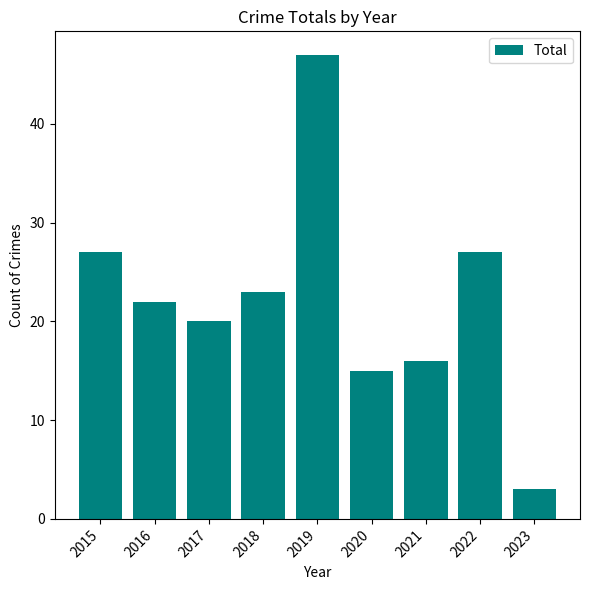

Reading right to left, transcribe all the data shown in this chart.

2023=3	2022=27	2021=16	2020=15	2019=47	2018=23	2017=20	2016=22	2015=27